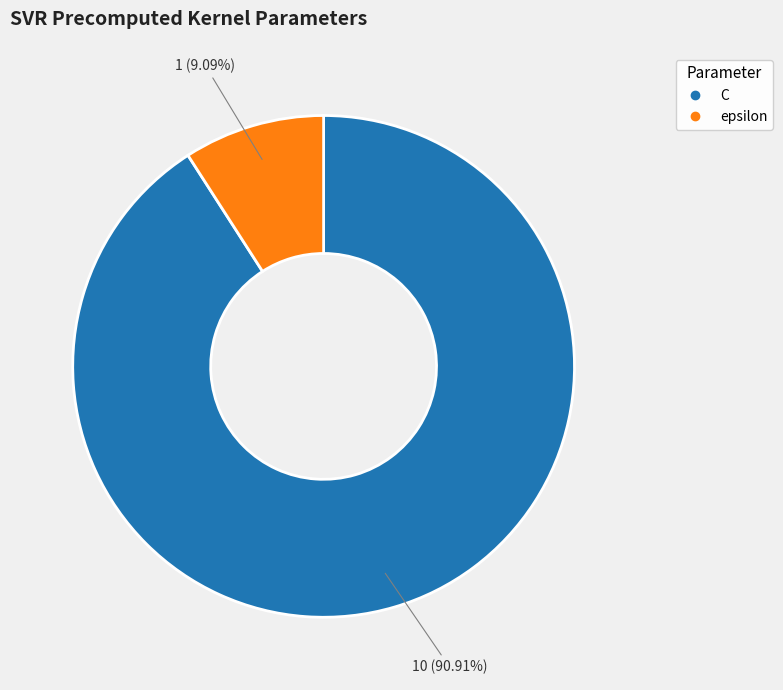

Do C and epsilon together represent more than half of the pie?

Yes